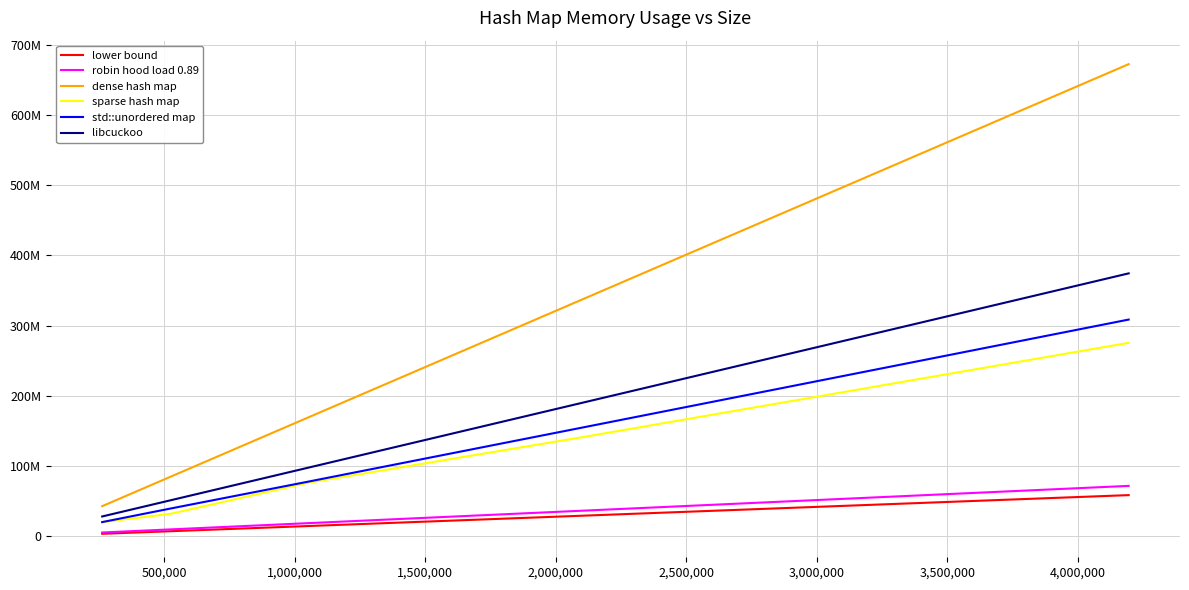

Is this an area chart (filled region under the line)?

No